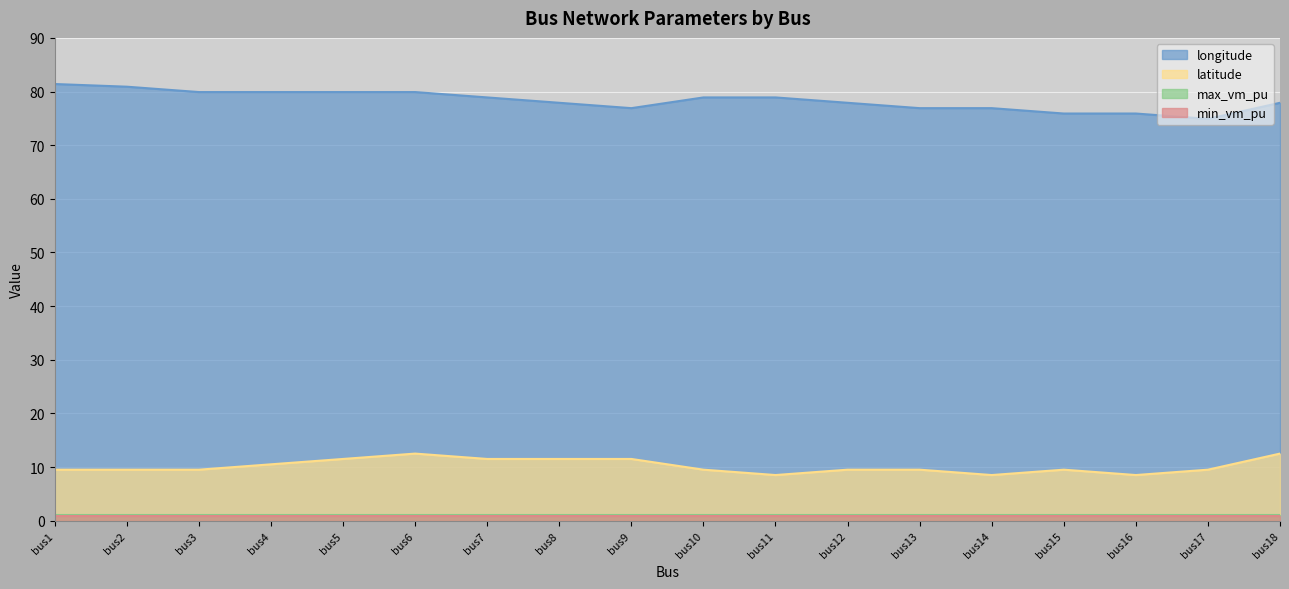

Which category has the lowest value across all series?

bus11